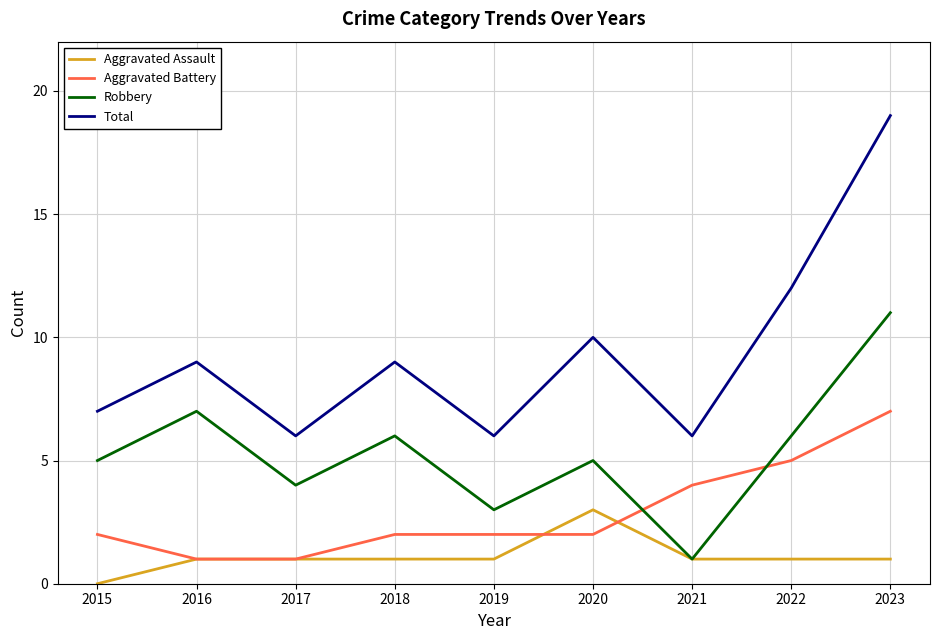

What is the maximum value shown in the chart?

19